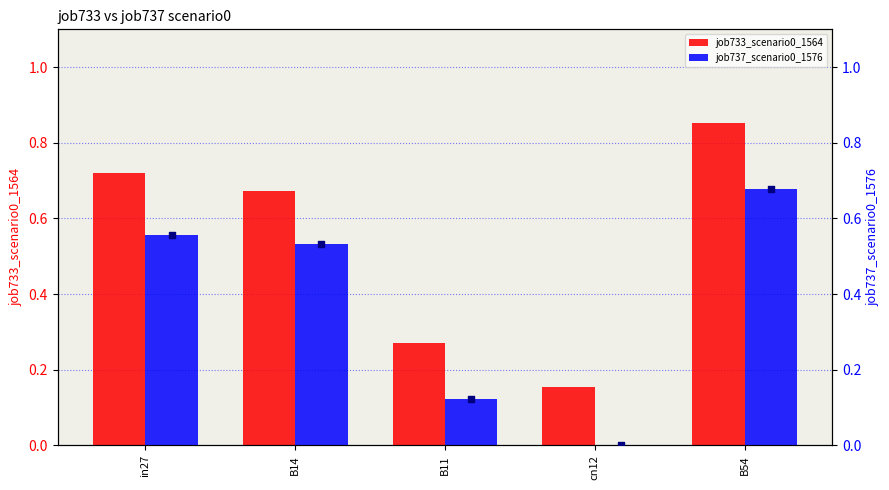

What is the total value across all series at cn12?

0.2